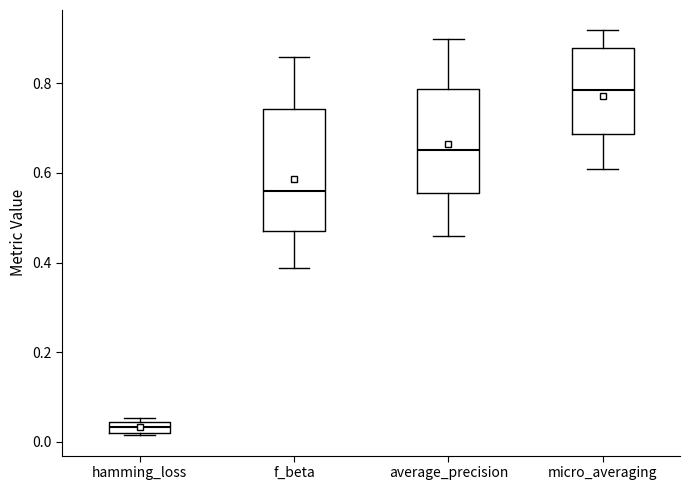

Where does the upper whisker of the box for average_precision end on the y-axis? The values are not printed on the chart, so give them approximately, as read against the axis.

0.90